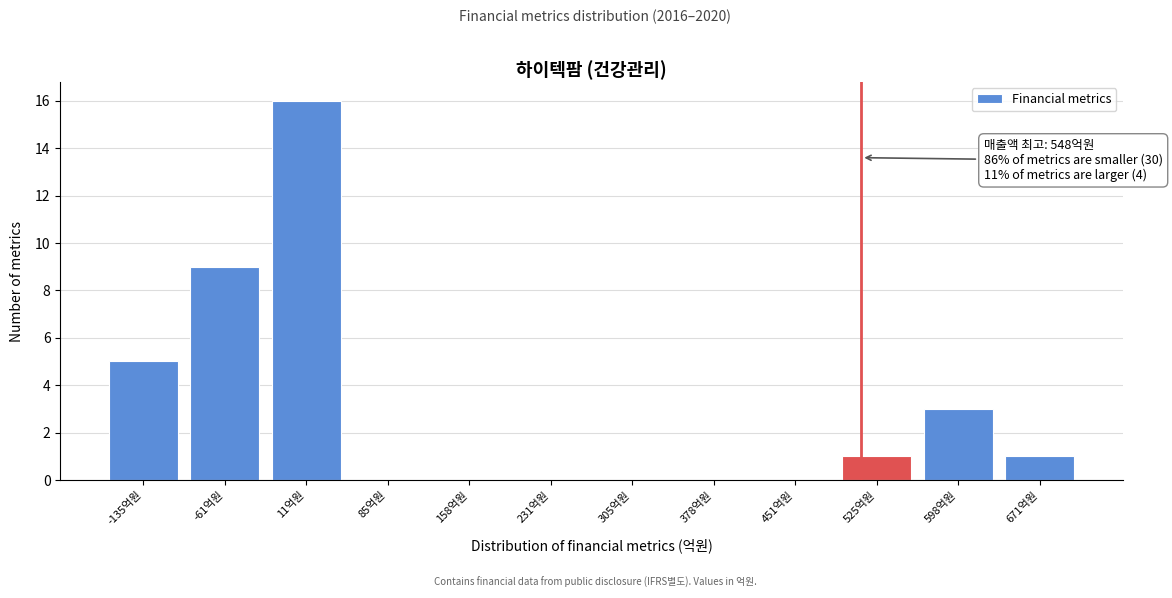

Reading left to right, extract all data points from this chart.

-135억원=5	-61억원=9	11억원=16	85억원=0	158억원=0	231억원=0	305억원=0	378억원=0	451억원=0	525억원=1	598억원=3	671억원=1